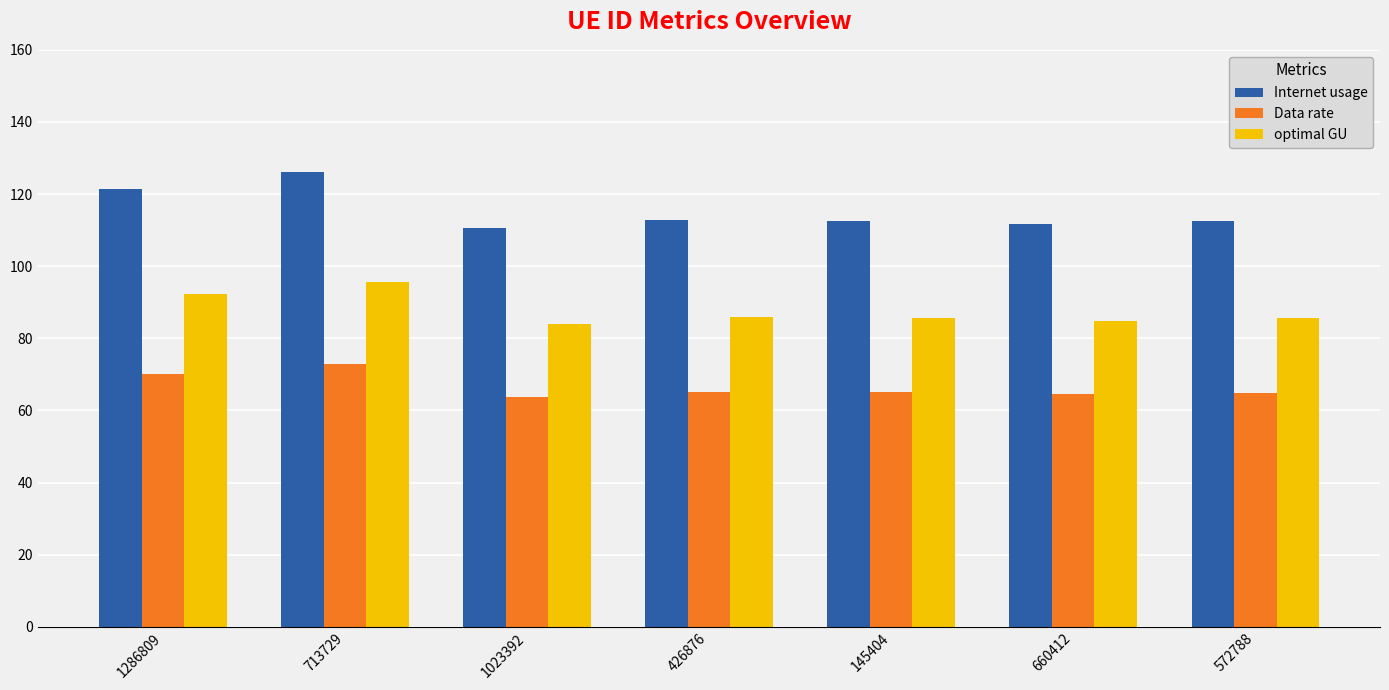

What are all the series names shown in the legend?

Internet usage, Data rate, optimal GU